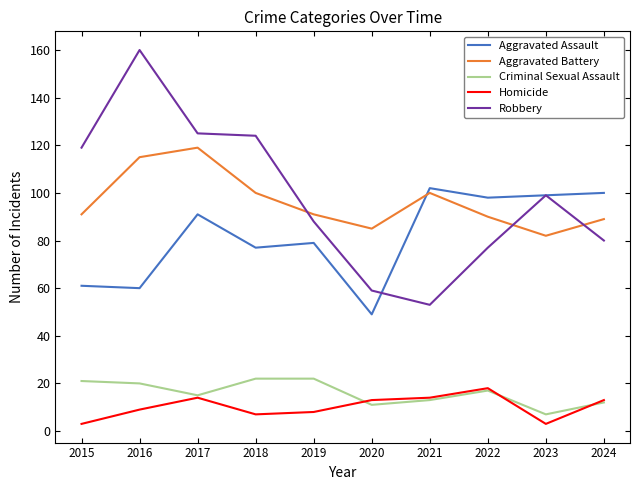

What is the difference between the highest and lowest values at 2017?

111